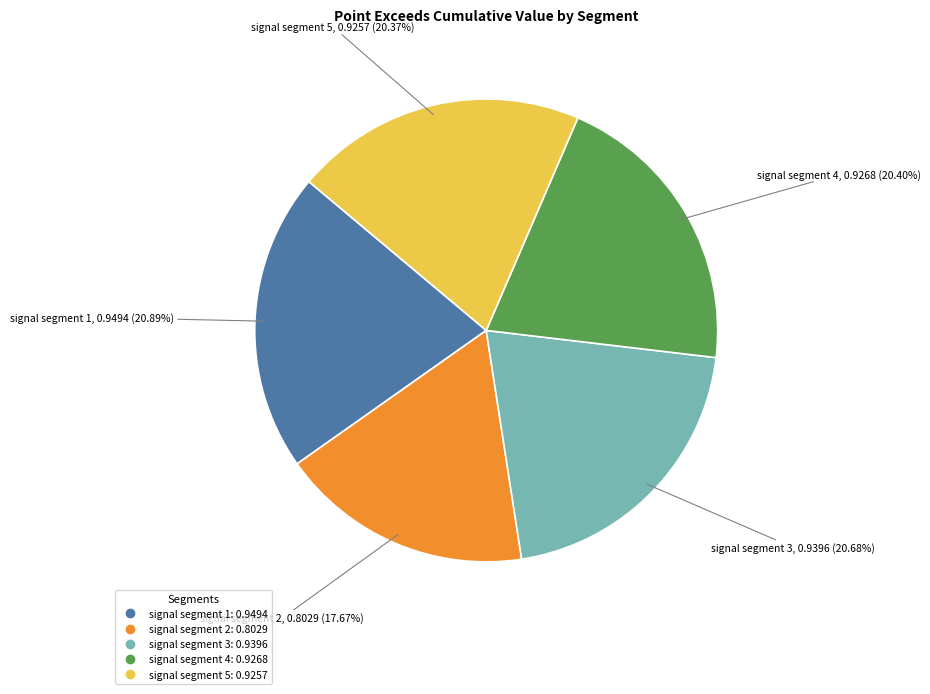

To the nearest percent, what portion does signal segment 4 represent?

20%